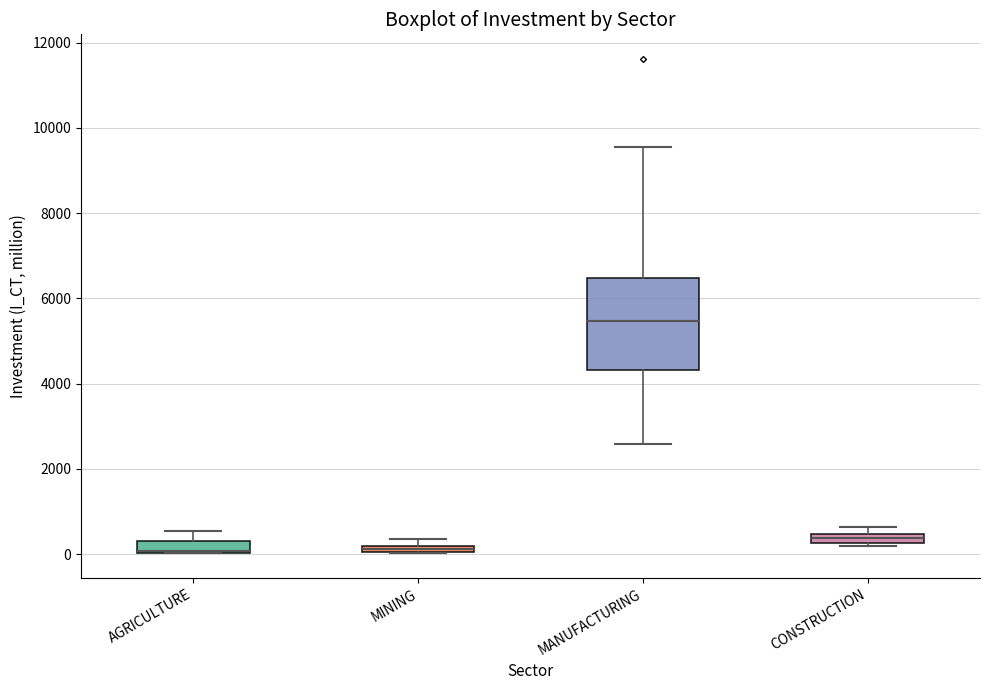

Which box is the tallest, from its lower edge to its upper edge?

MANUFACTURING